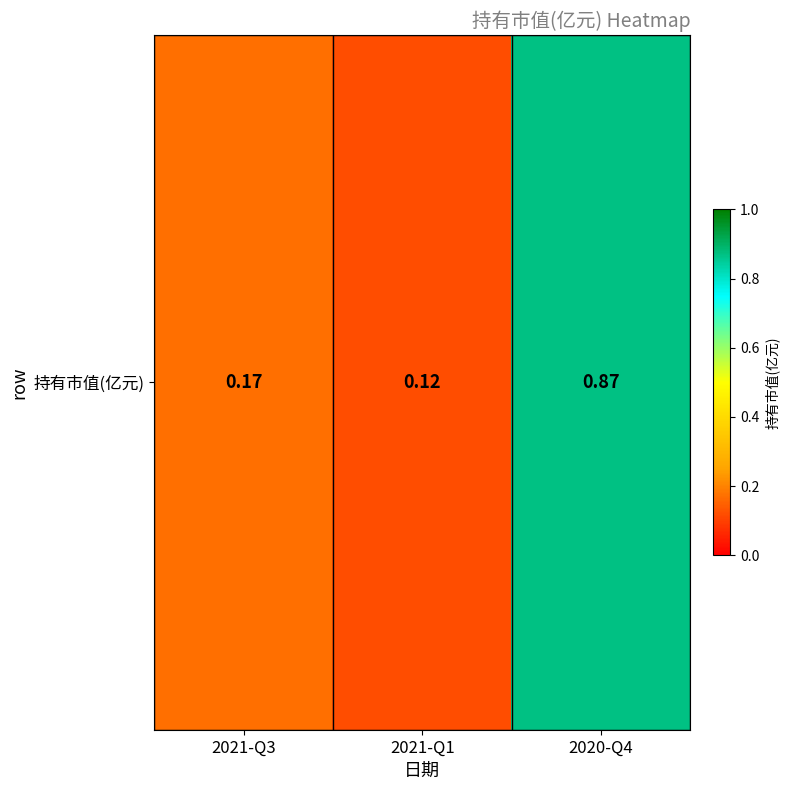

Reading right to left, list all the values displayed in this chart.

2020-Q4=0.9	2021-Q1=0.1	2021-Q3=0.2